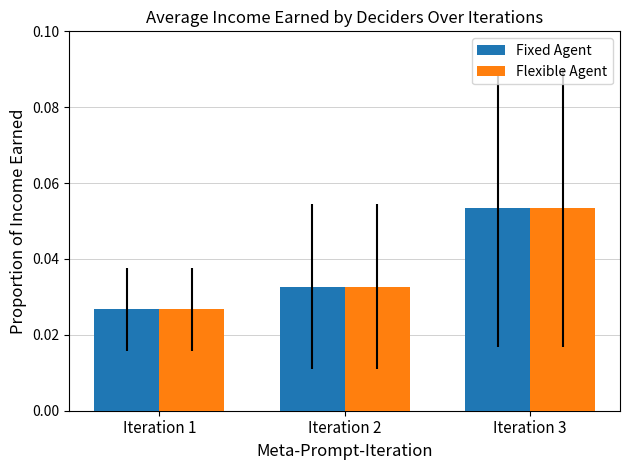

At which category does the chart reach its peak across all series?

Iteration 3